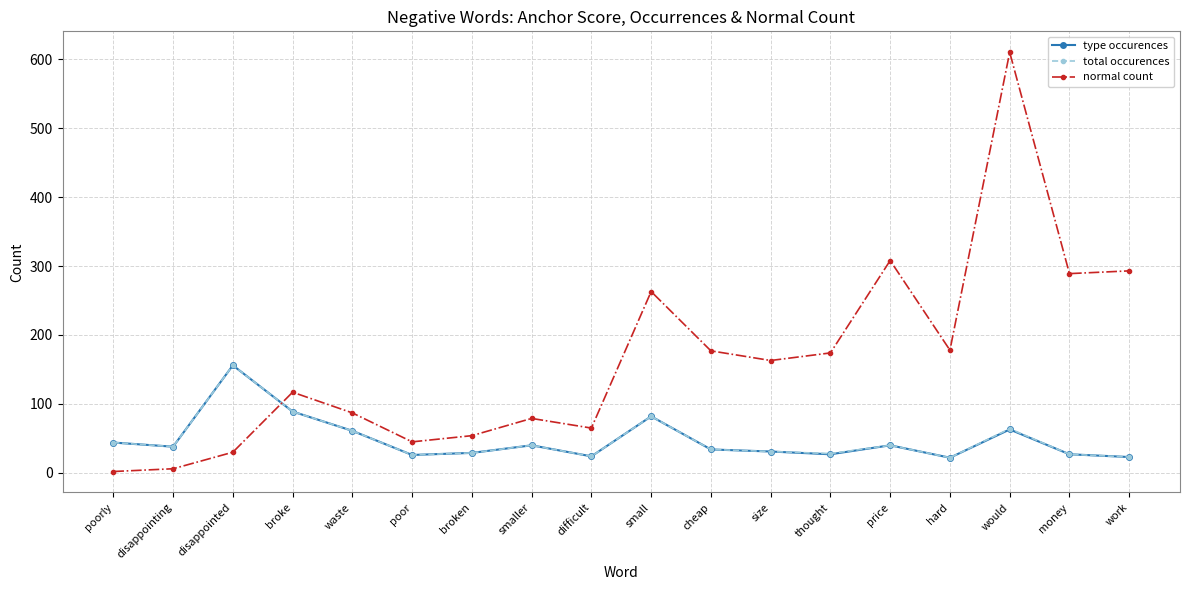

How many data points in type occurences are less than 38?

9